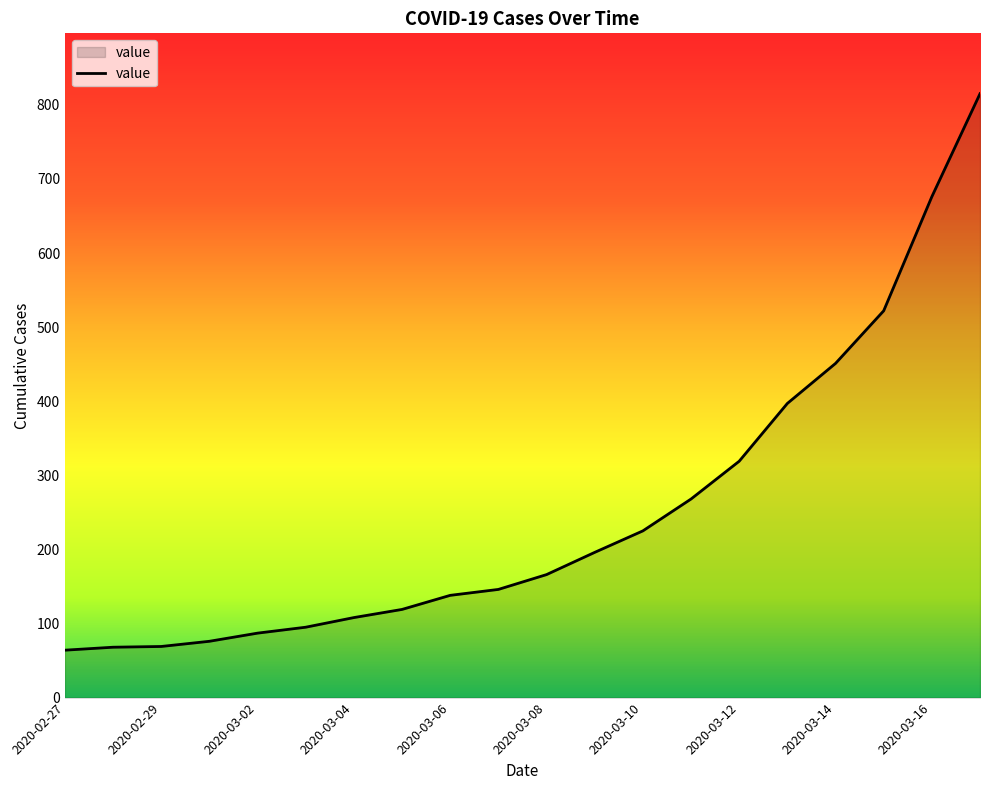

What is the greatest value displayed?

815